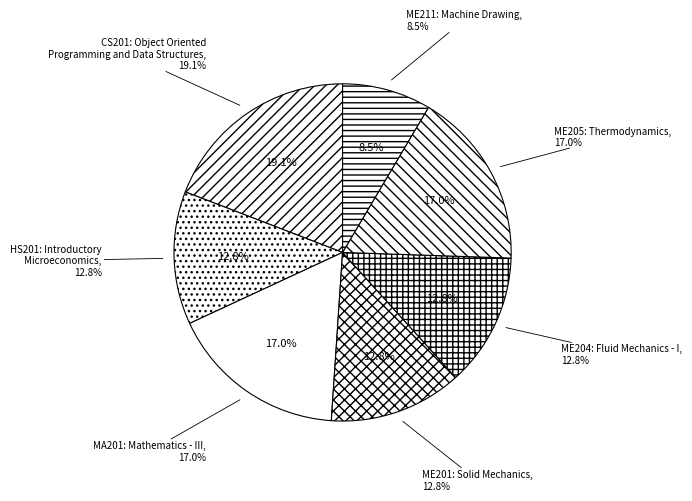

Which slice is the largest?

CS201: Object Oriented
Programming and Data Structures